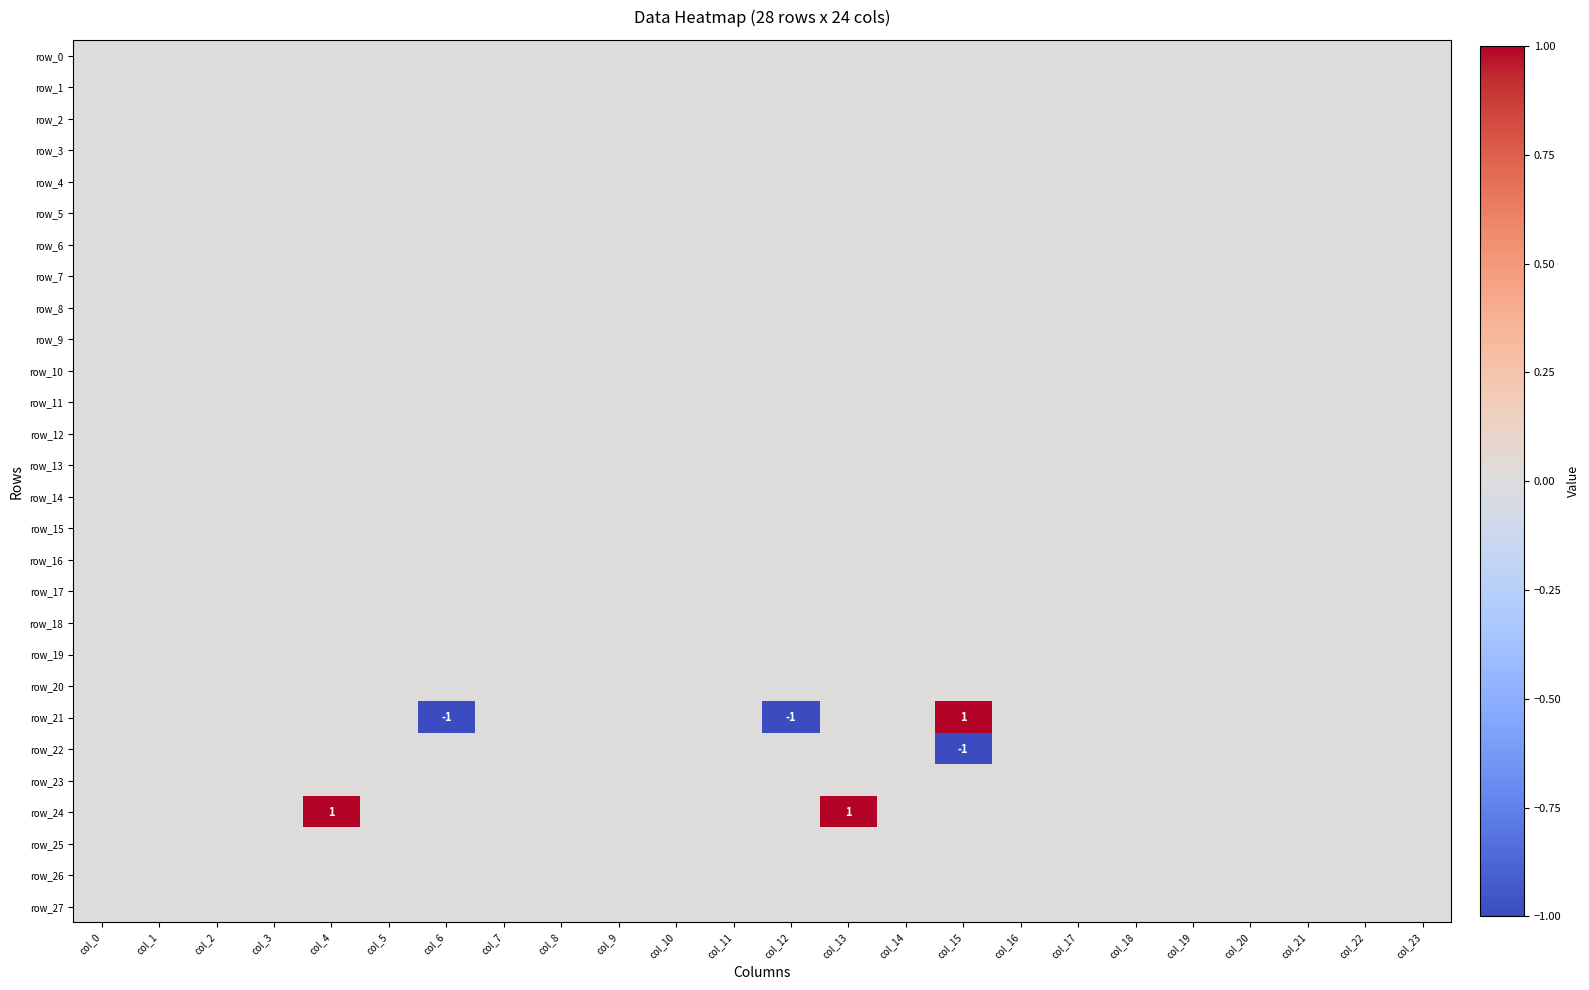

What is the greatest value displayed?

1